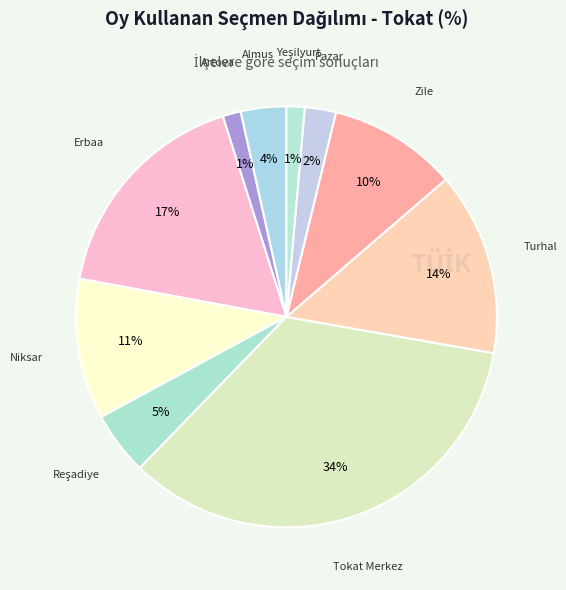

Which slice is the smallest?

Artova